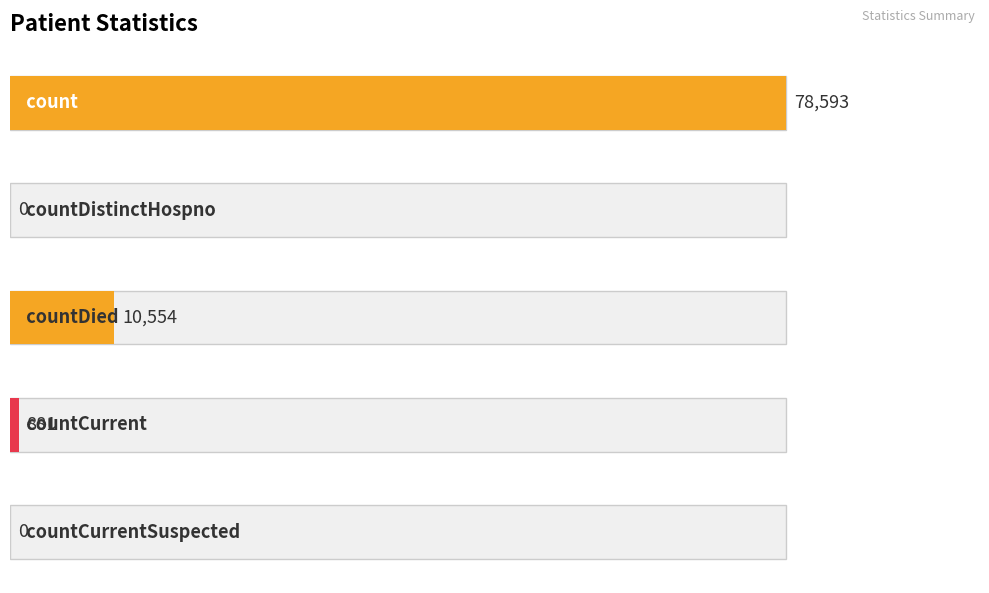

How many data points are above 881?

2